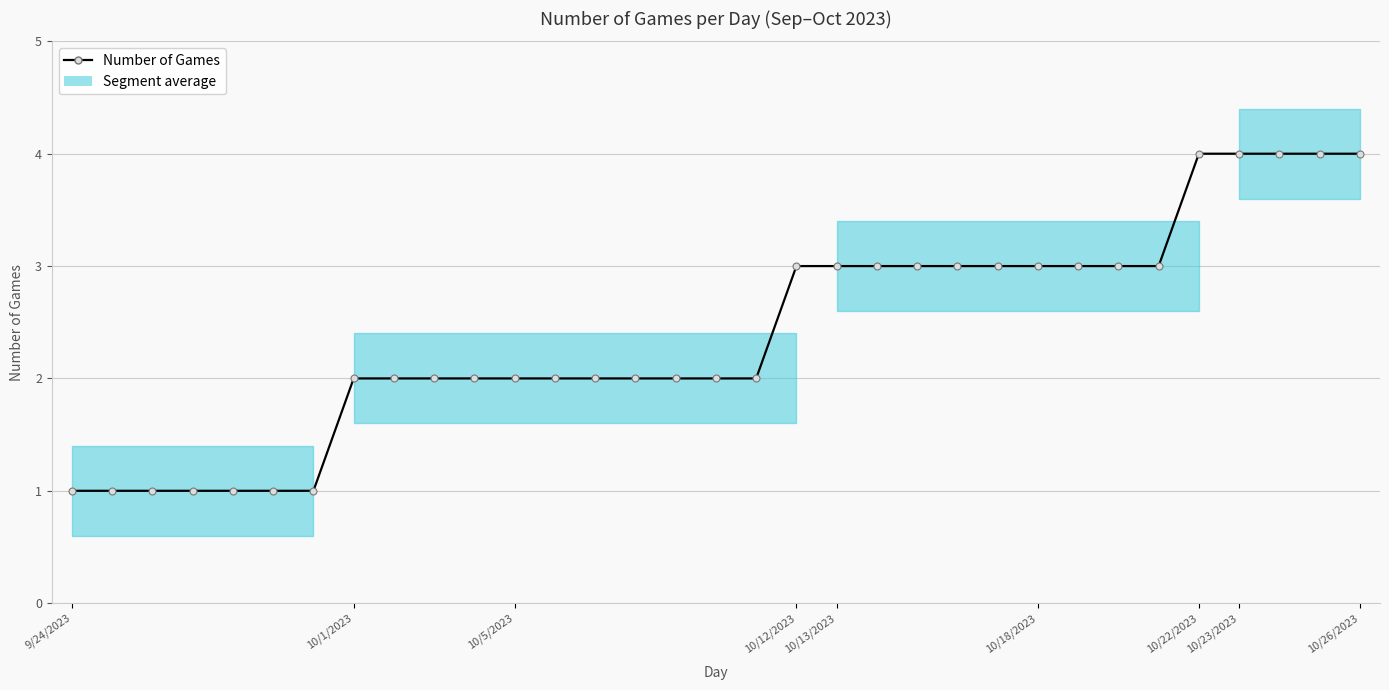

True or false: the data shows 3 at 14.

False